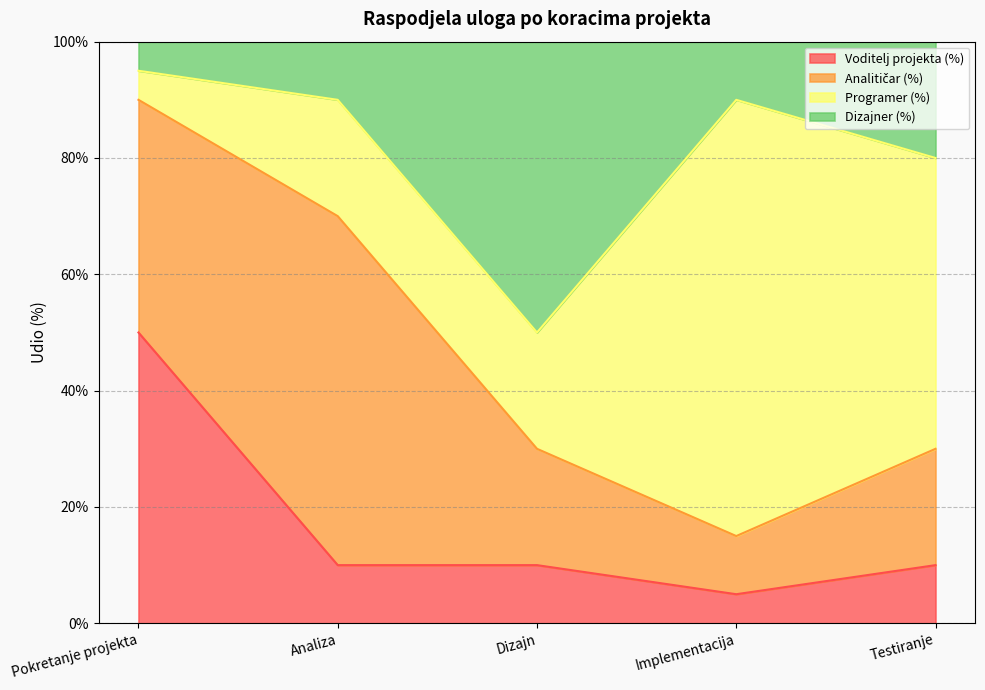

True or false: Voditelj projekta (%) has a value of 5 at Implementacija.

True